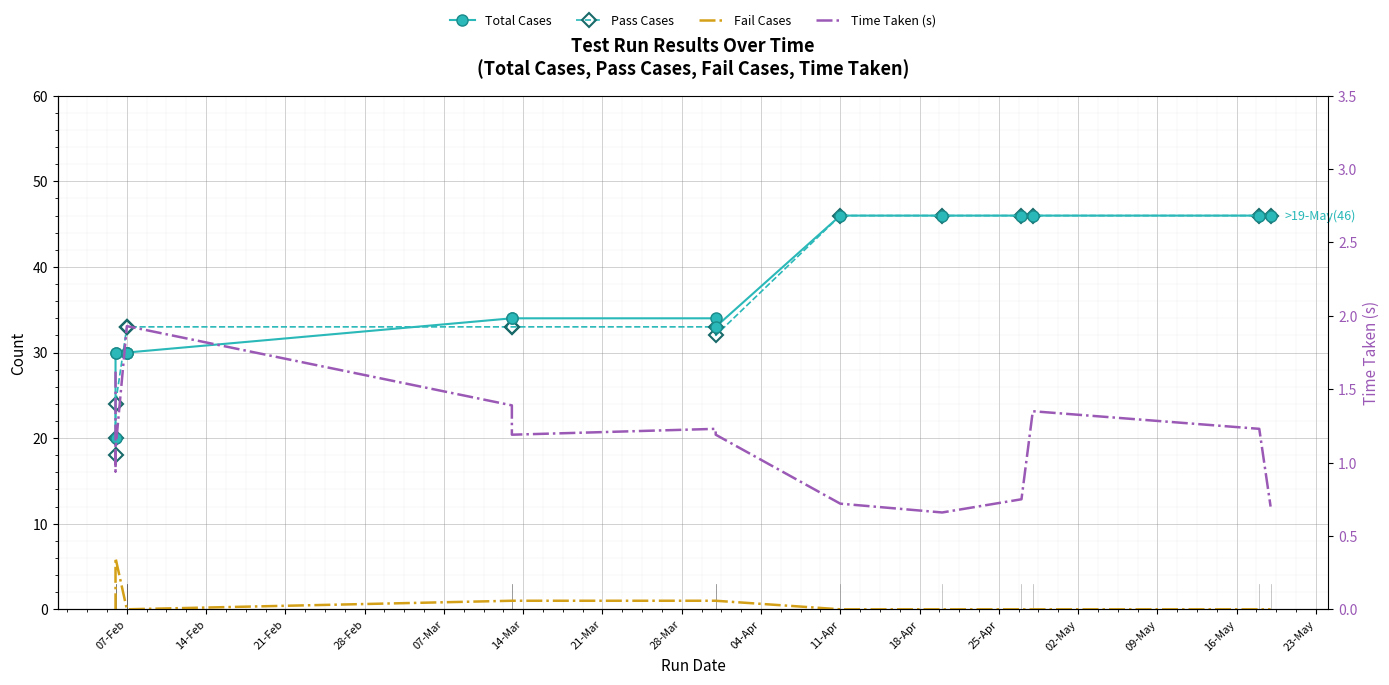

What is the label of the 11th point from the right?

07-Feb